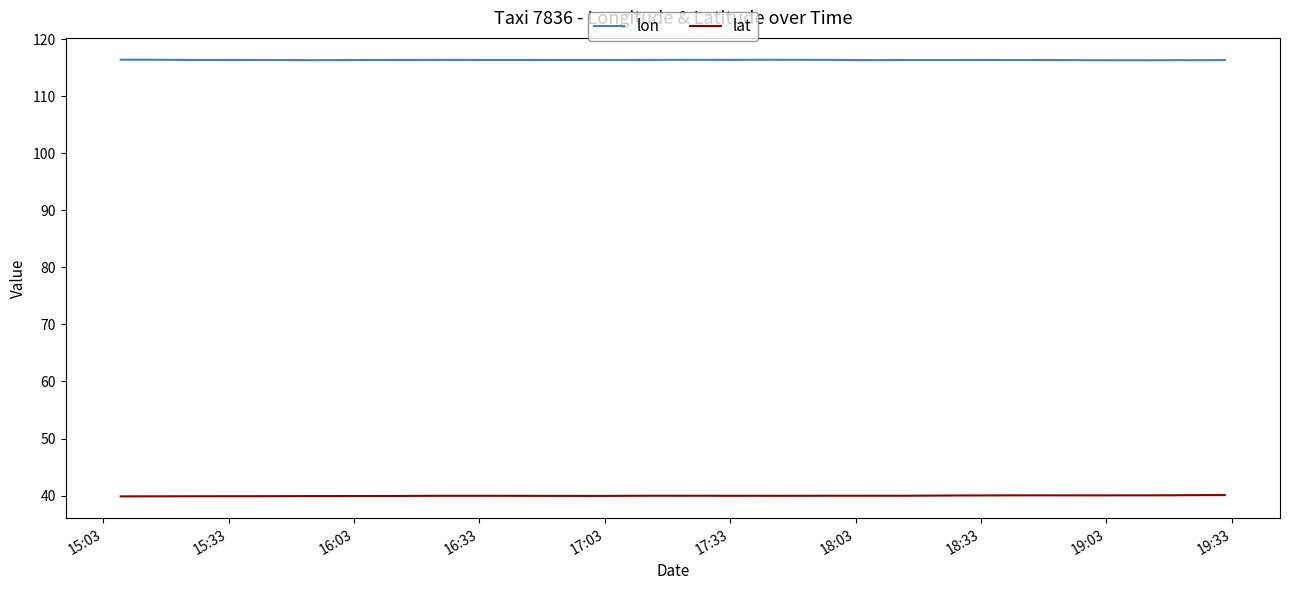

True or false: lat and lon intersect in this chart.

False